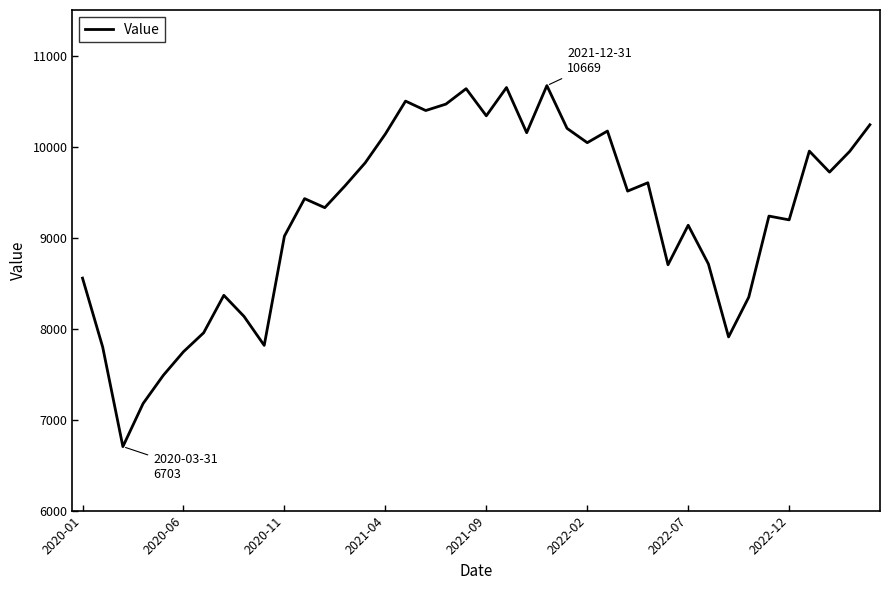

What is the minimum value shown in the chart?

6703.1